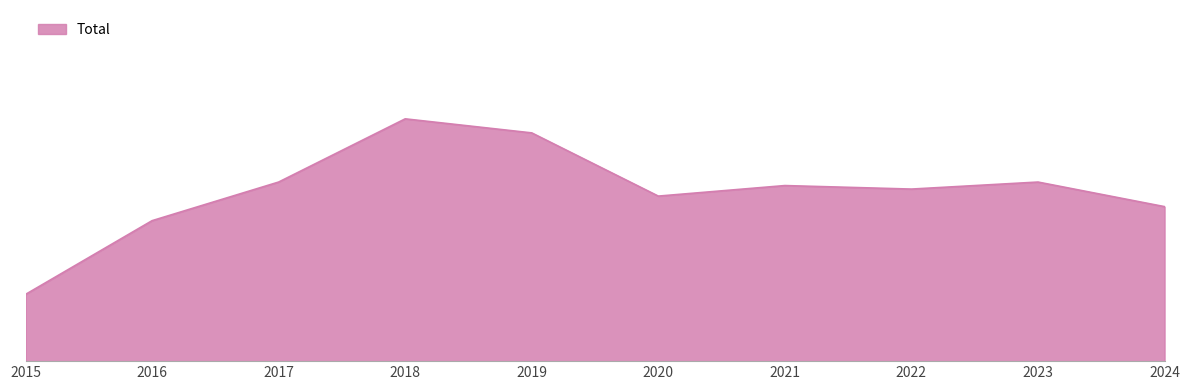

Is this an area chart (filled region under the line)?

Yes